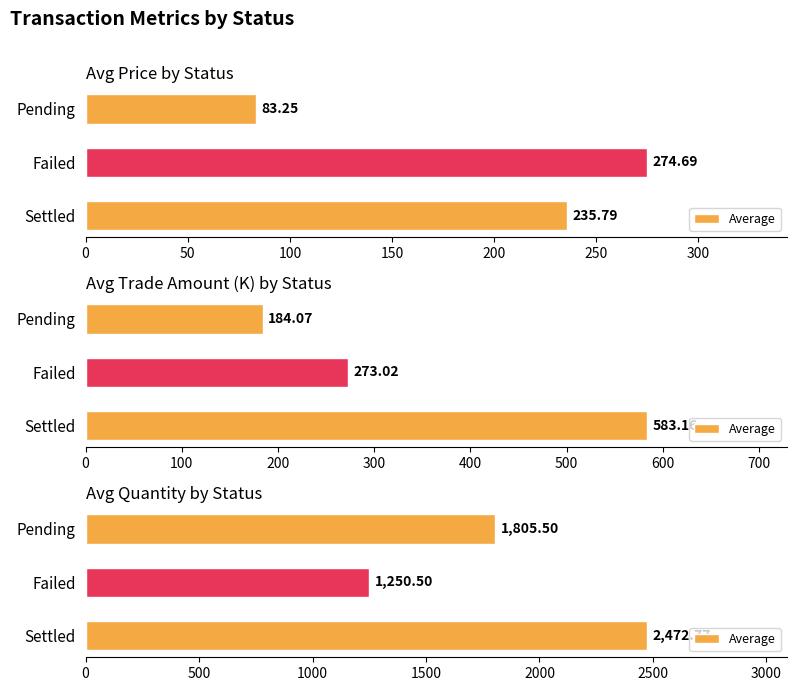

Approximately how many times larger is the value at Failed compared to Settled?

0.5